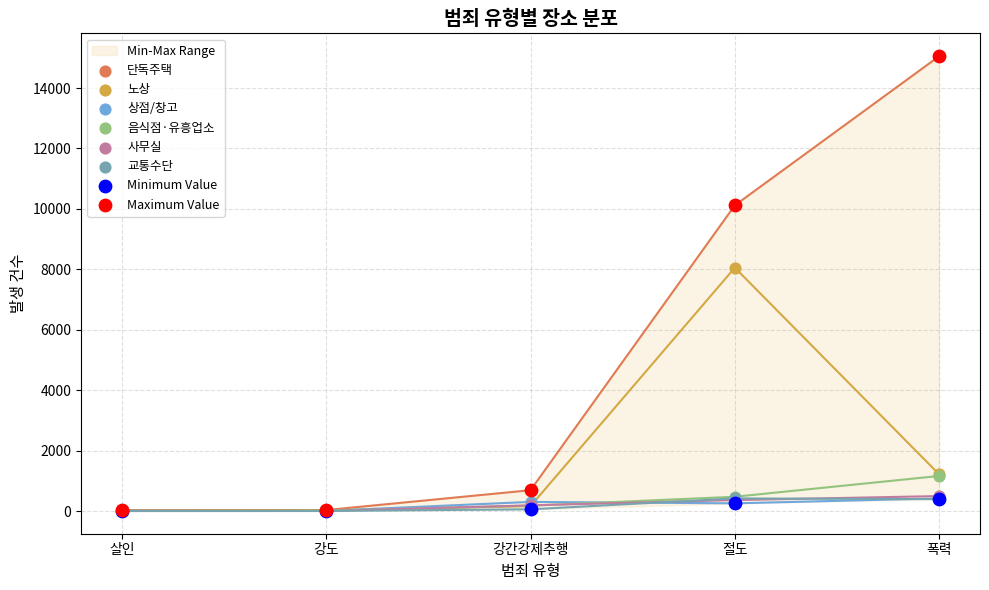

Which series has the largest total across all categories?

단독주택